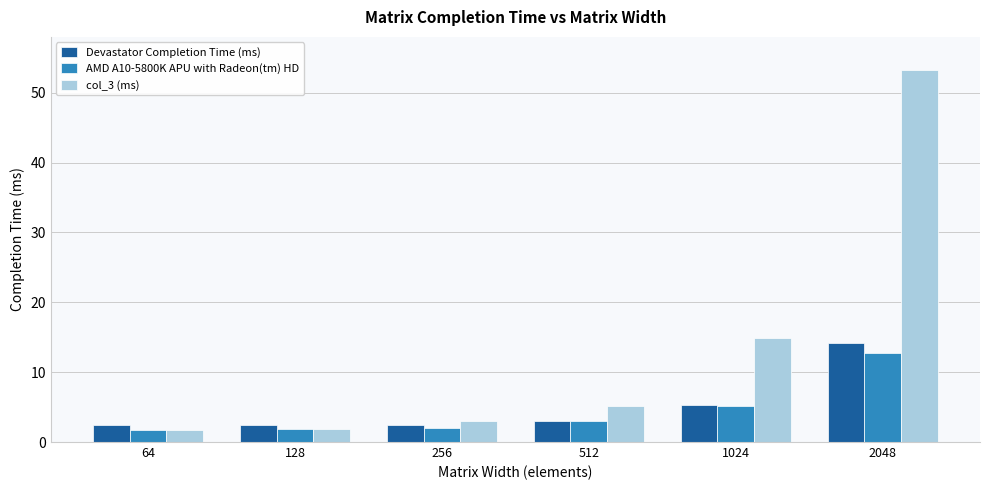

What is the value of the Devastator Completion Time (ms) bar at the 3rd from the left?

2.5